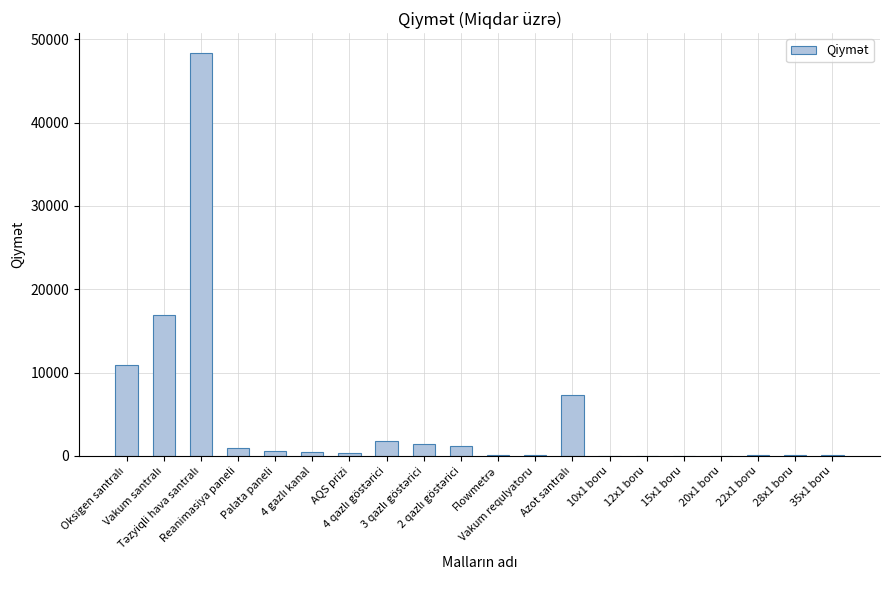

What is the maximum value shown in the chart?

48323